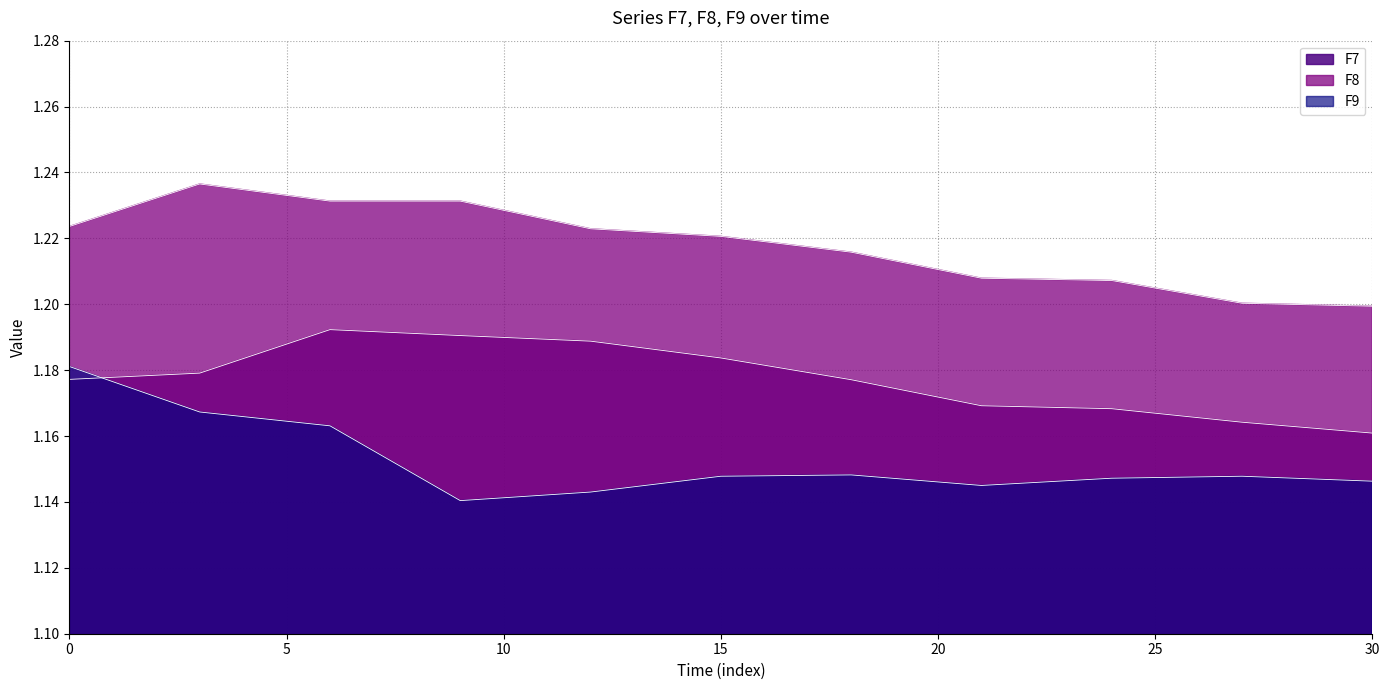

Rank the series by their average value, from lowest to highest.

F9, F7, F8